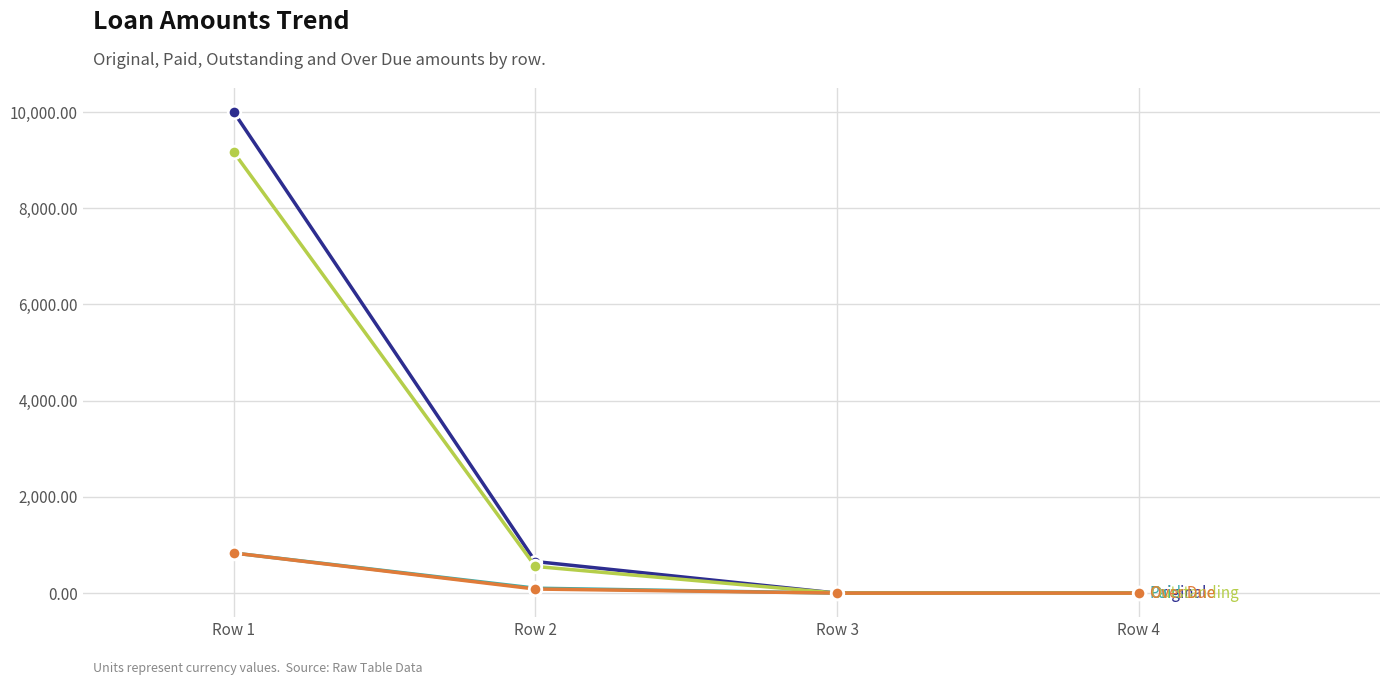

At which category is the sum across all series the highest?

Row 1